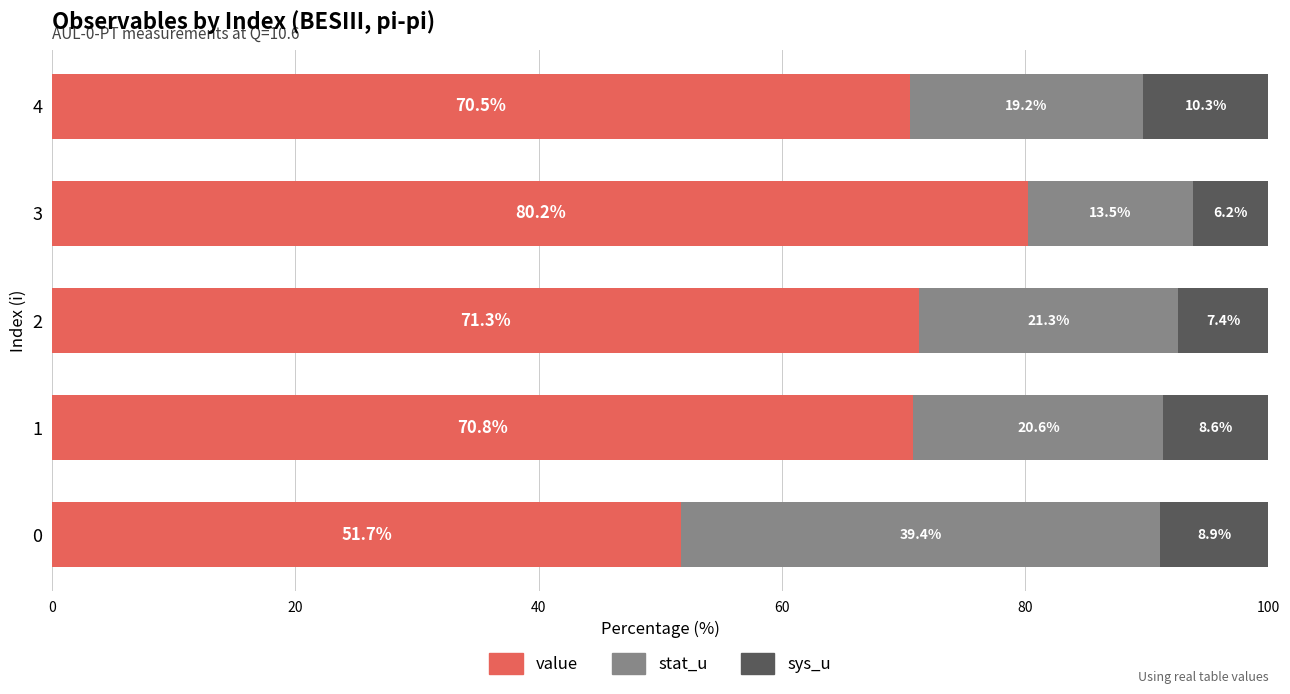

What are all the series names shown in the legend?

value, stat_u, sys_u